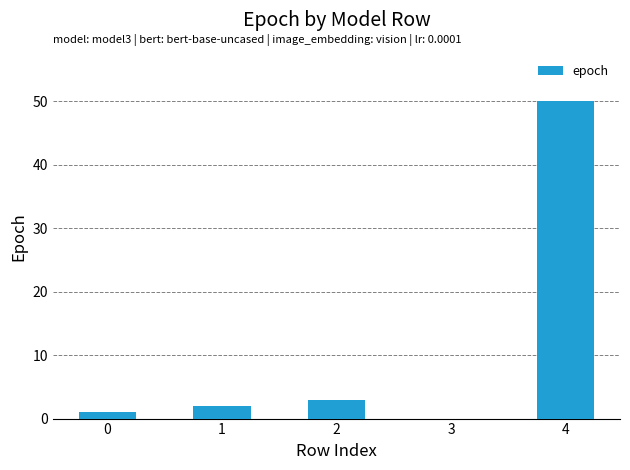

The chart shows a value of 50 at 4. True or false?

True